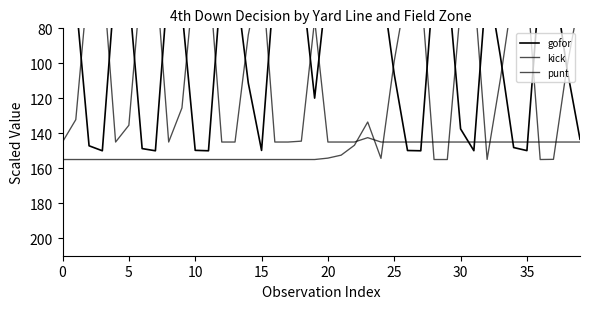

List the series in order of their overall mean, lowest first.

gofor, punt, kick